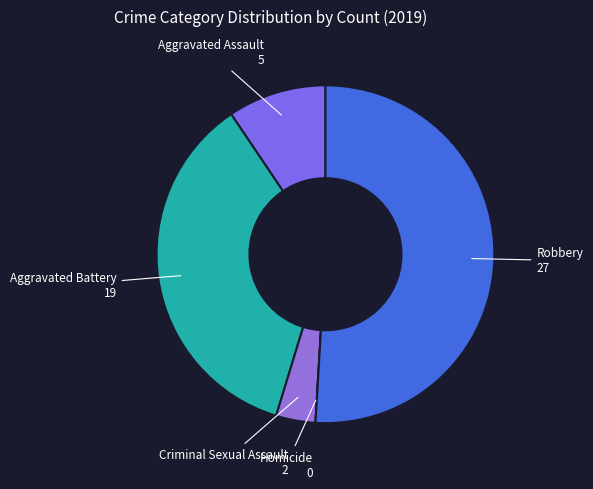

Which category accounts for the majority?

Robbery